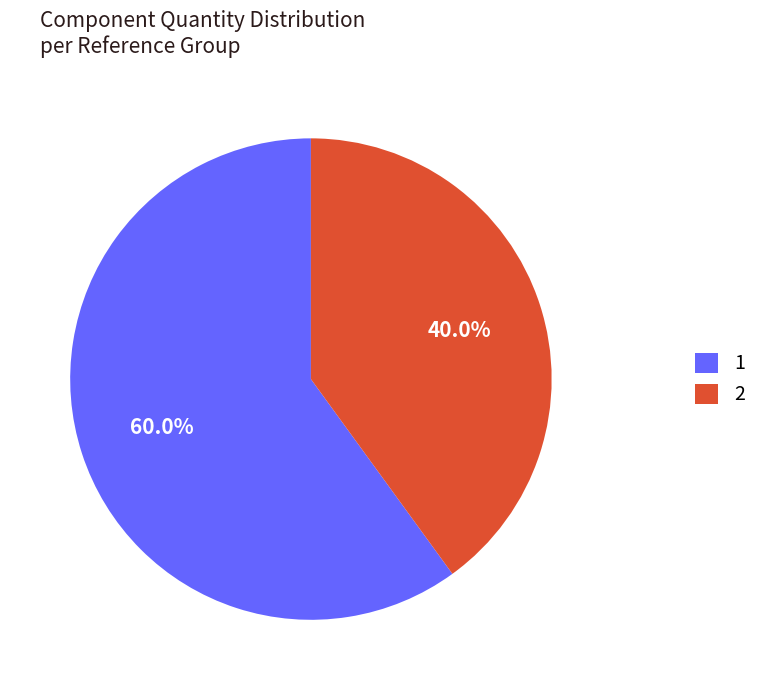

Approximately how many times larger is the value at 2 compared to 1?

0.7